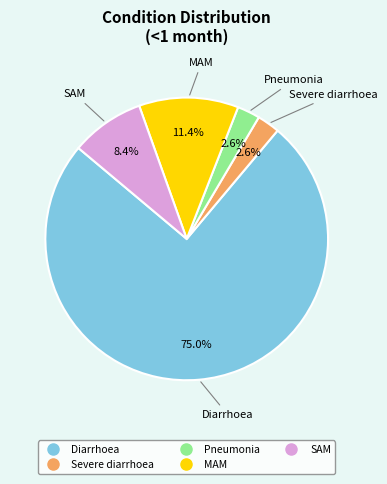

How many slices are in this pie chart?

5